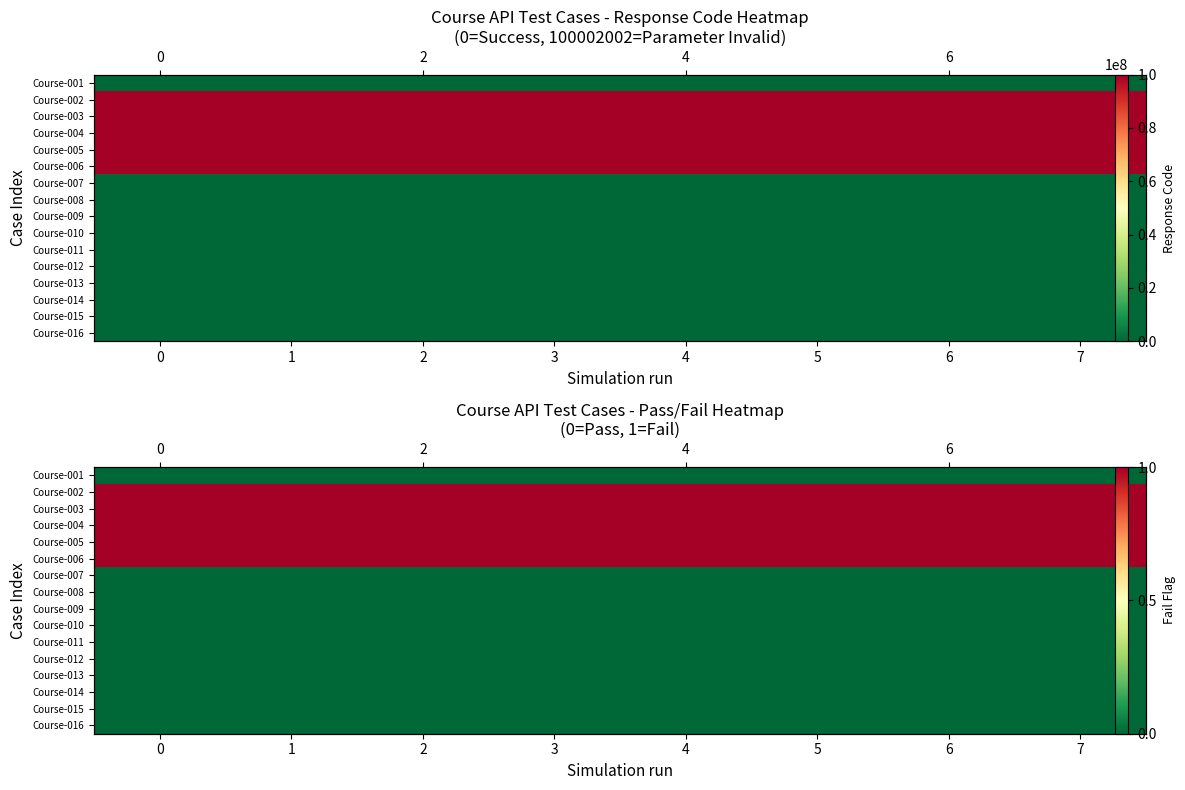

What is the spread (max minus min) of values at 2?

1